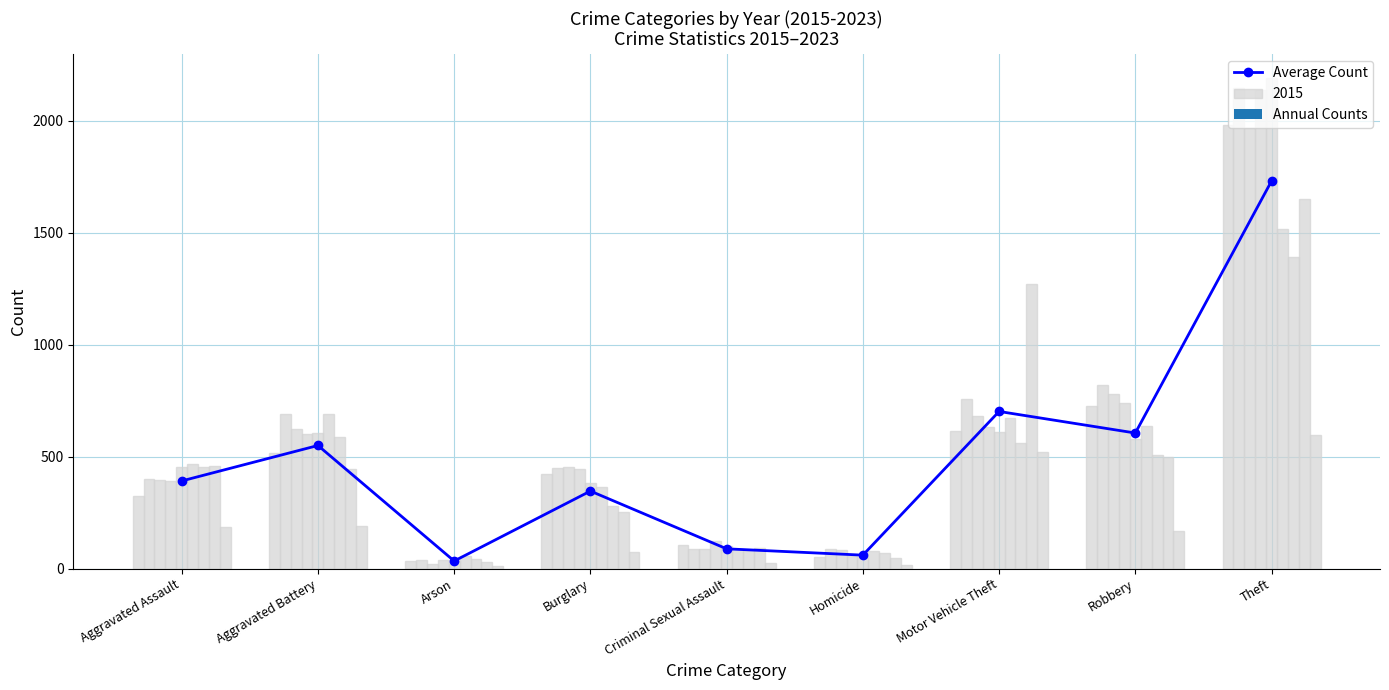

What is the label of the 1st bar from the left?

Aggravated Assault